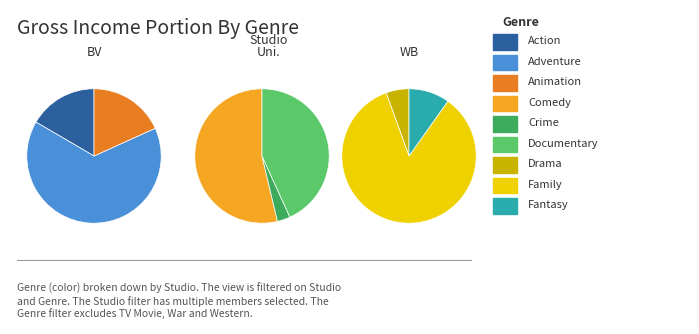

How many segments does this pie chart have?

9